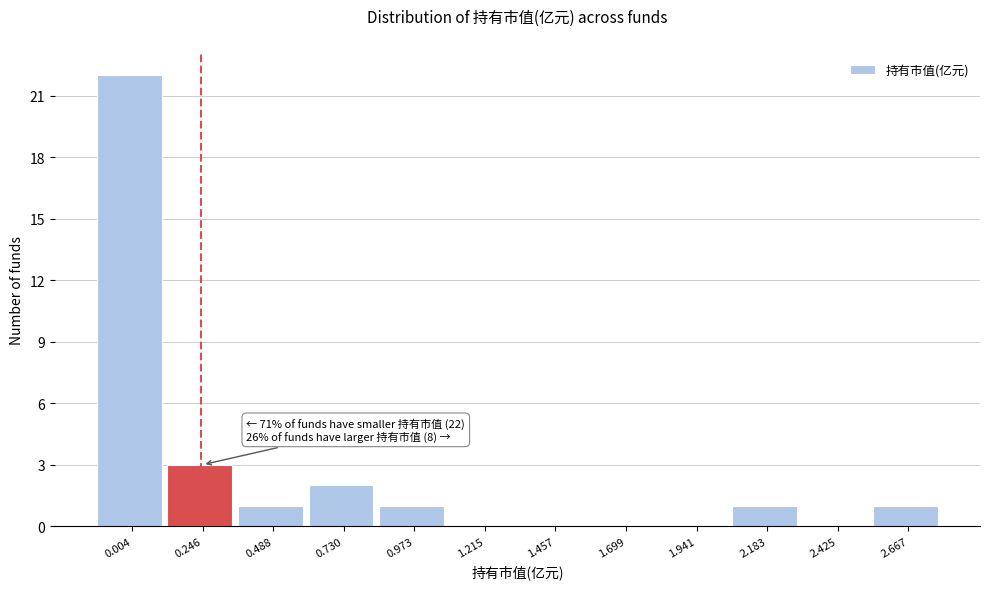

Reading left to right, extract all data points from this chart.

0.004=22	0.246=3	0.488=1	0.730=2	0.973=1	1.215=0	1.457=0	1.699=0	1.941=0	2.183=1	2.425=0	2.667=1